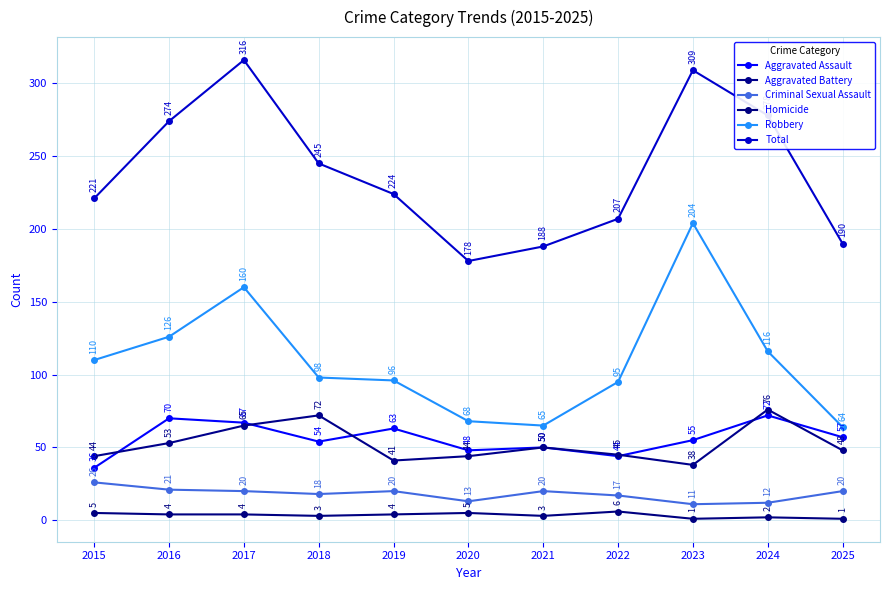

Reading left to right, extract all data points from this chart.

Aggravated Assault: 36	70	67	54	63	48	50	44	55	72	57
Aggravated Battery: 44	53	65	72	41	44	50	45	38	76	48
Criminal Sexual Assault: 26	21	20	18	20	13	20	17	11	12	20
Homicide: 5	4	4	3	4	5	3	6	1	2	1
Robbery: 110	126	160	98	96	68	65	95	204	116	64
Total: 221	274	316	245	224	178	188	207	309	278	190